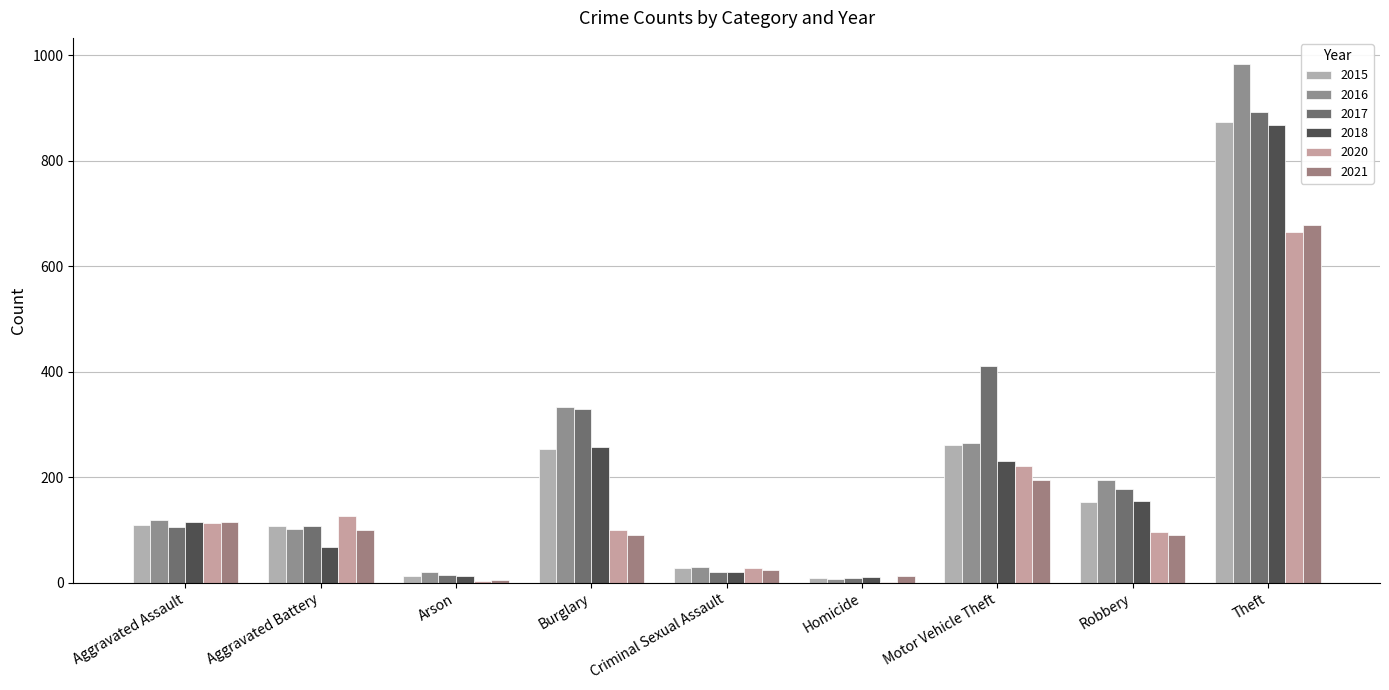

Are the bars grouped side by side (vs. stacked)?

Yes